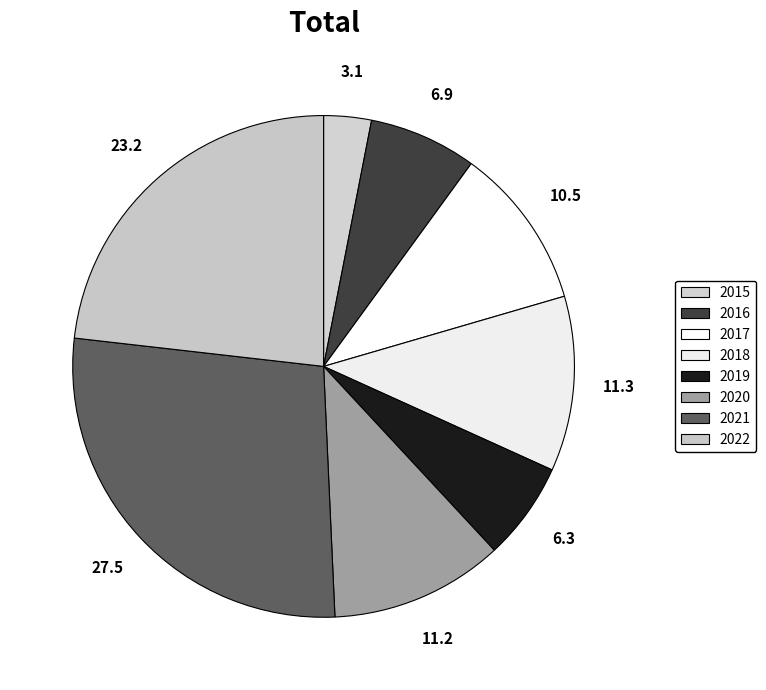

Is it true that 2016 is 16% of the pie?

False